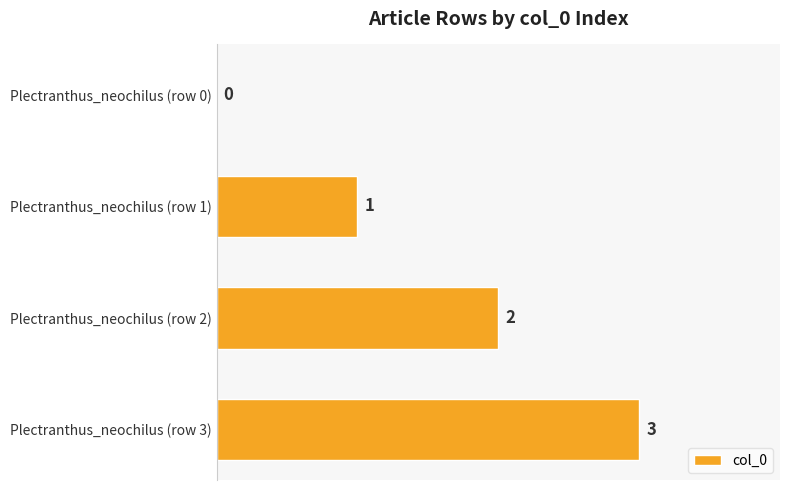

What is the sum of the values at Plectranthus_neochilus (row 2) and Plectranthus_neochilus (row 1)?

3